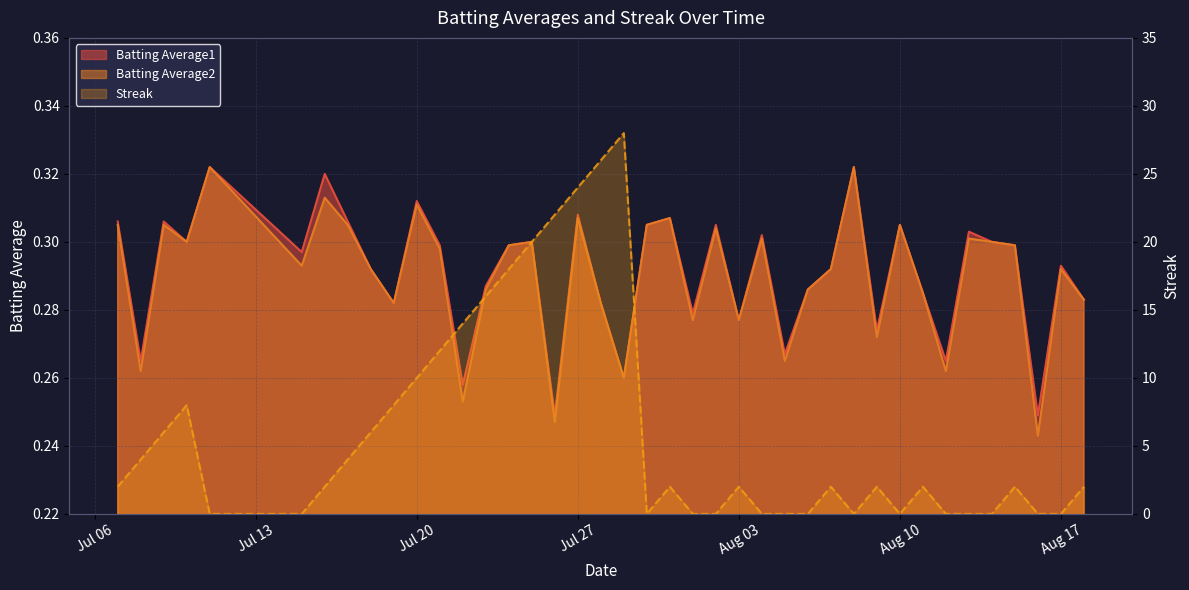

Between 2010-08-09 and 2010-08-07, which is larger?

2010-08-07